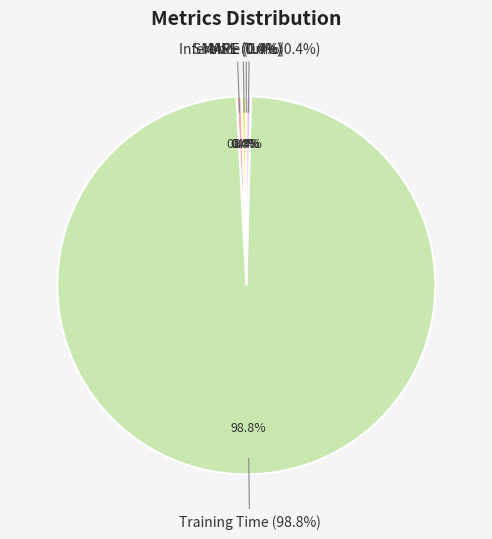

Is there a majority slice in this chart?

Yes